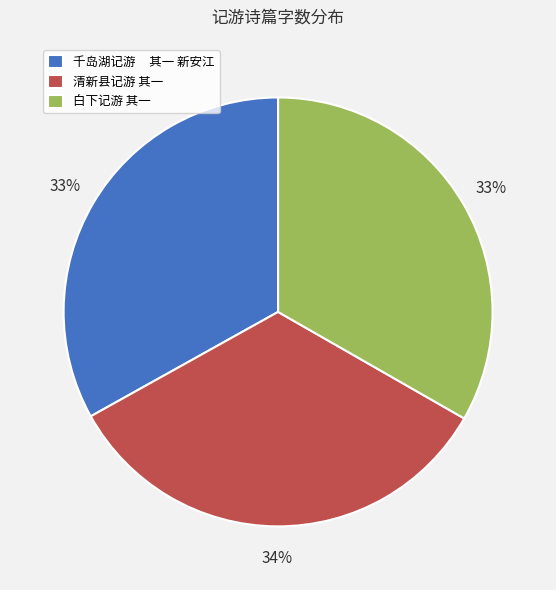

Do 千岛湖记游 其一 新安江 and 清新县记游 其一 together represent more than half of the pie?

Yes